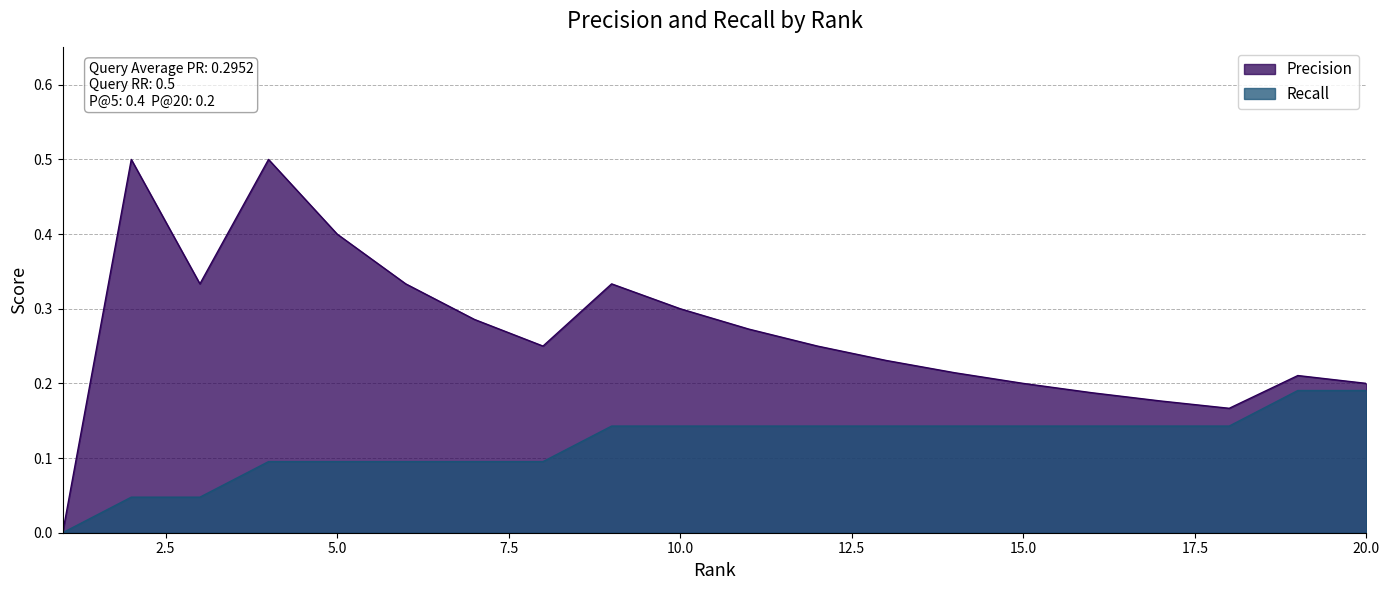

Rank the series at 9 from lowest to highest value.

Recall, Precision